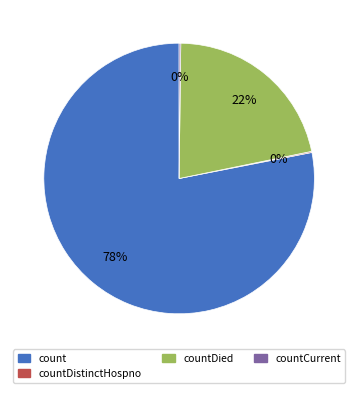

Is there any slice that represents more than half of the pie?

Yes